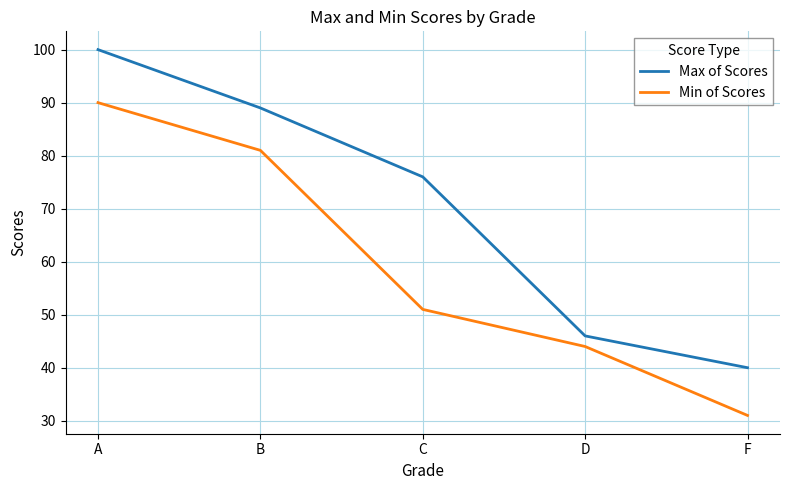

Reading left to right, what are all the values shown in this chart?

Max of Scores: 100	89	76	46	40
Min of Scores: 90	81	51	44	31